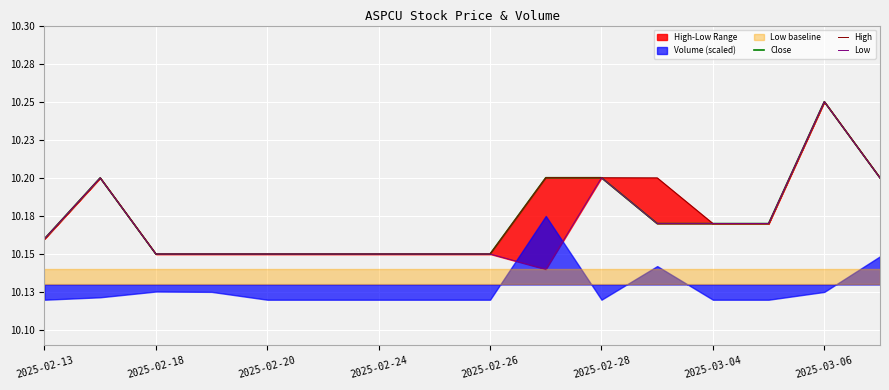

At 2025-02-18, list the series in order from largest to smallest.

Close, High, Low